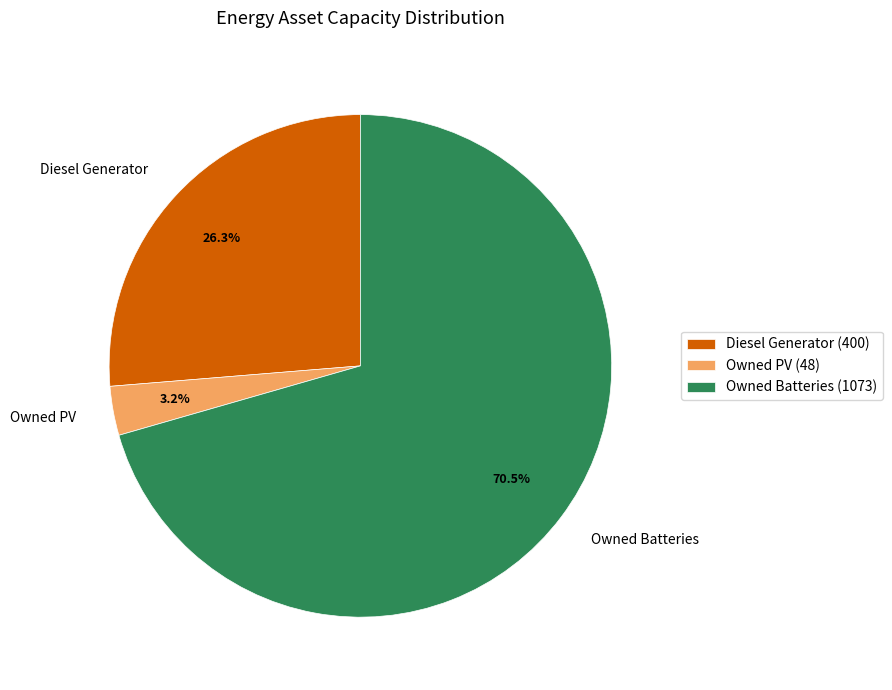

What is the largest slice in the pie chart?

Owned Batteries